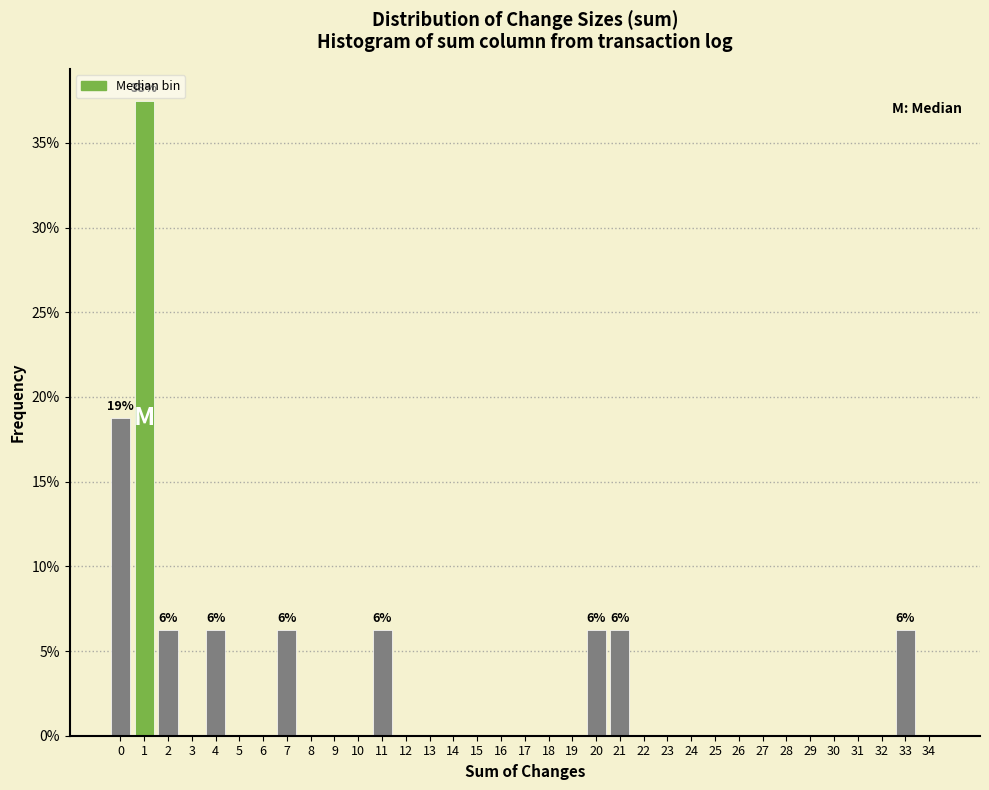

What is the sum of all values?

100.0